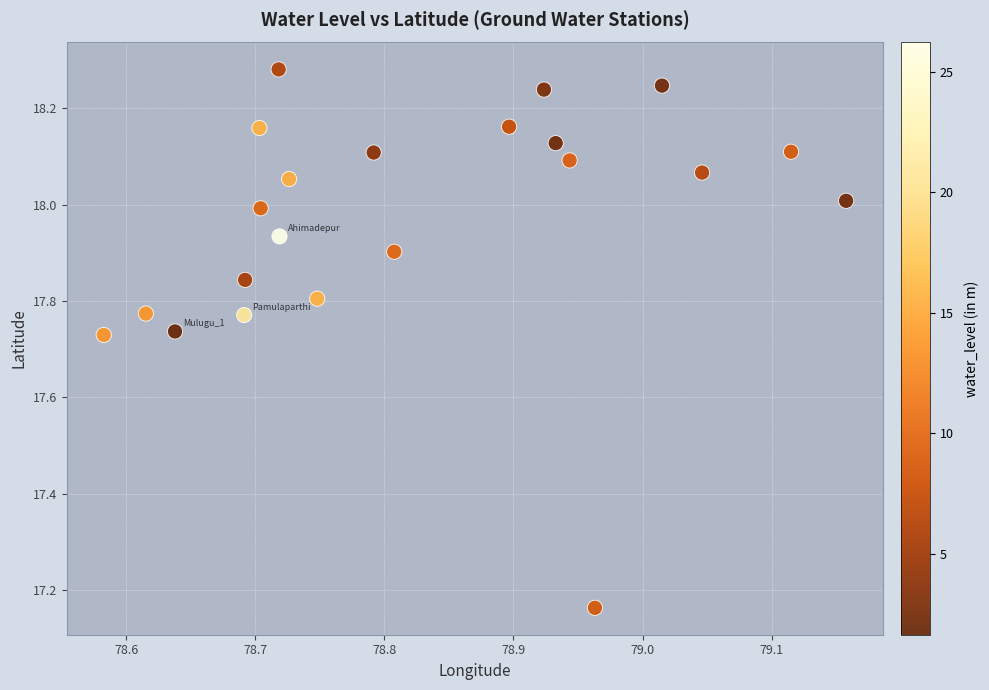

What is the range of Y values (max minus min)?

1.1